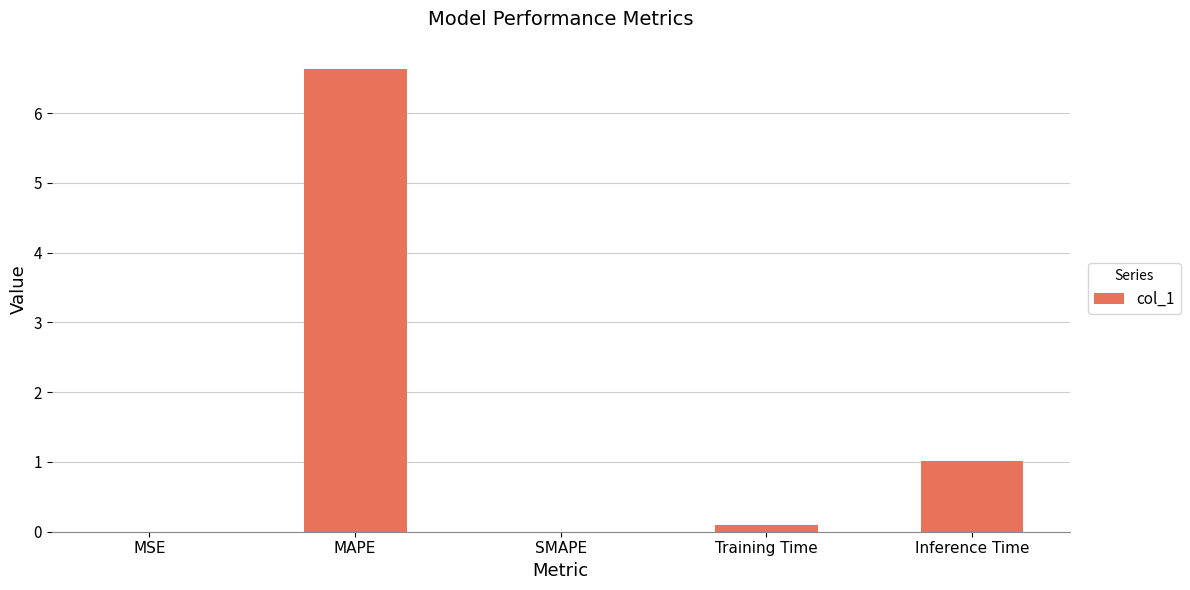

What is the difference between the values at MAPE and SMAPE?

6.6